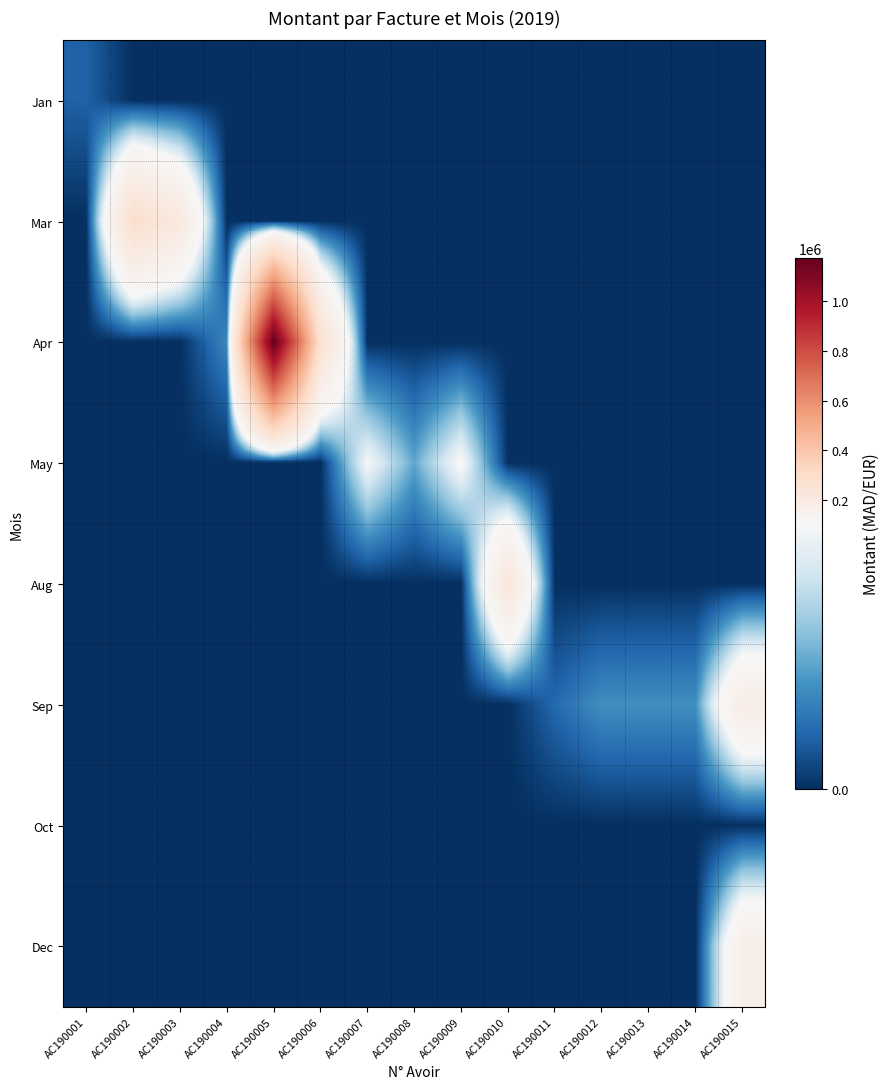

Rank the series at AC190006 from highest to lowest value.

Apr, Jan, Mar, May, Aug, Sep, Oct, Dec